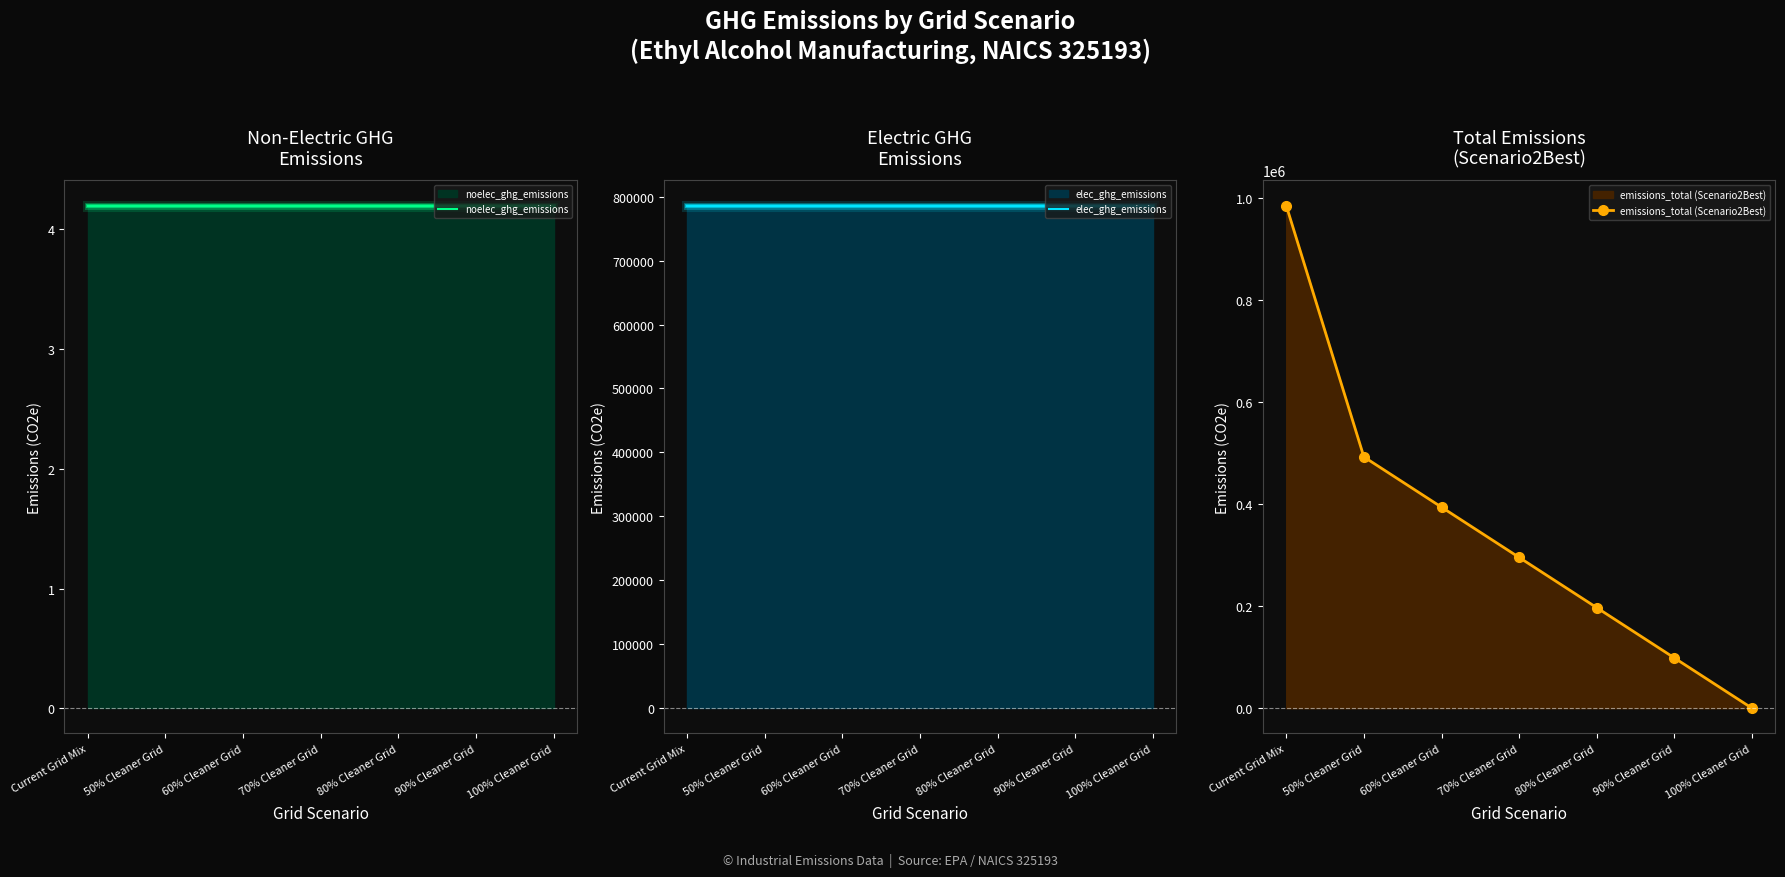

What is the value of the elec_ghg_emissions point at the 2nd from the left?

786071.7